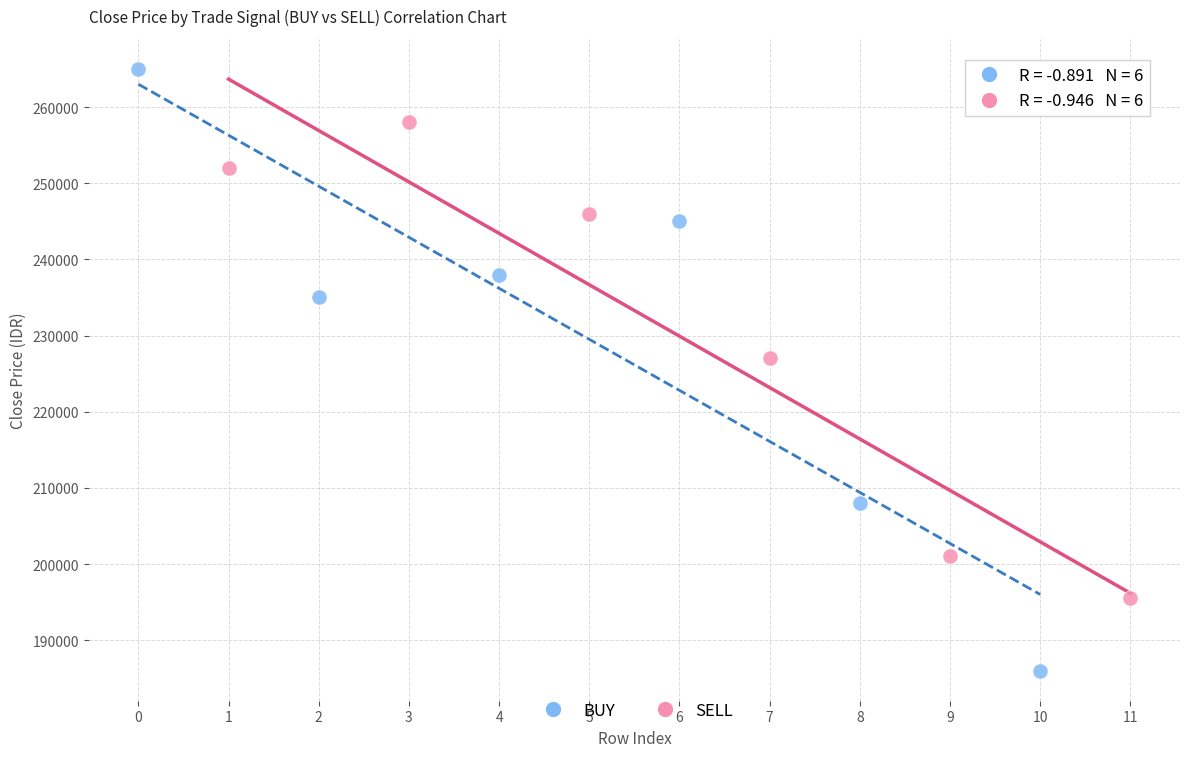

Which series reaches the minimum Y coordinate?

BUY